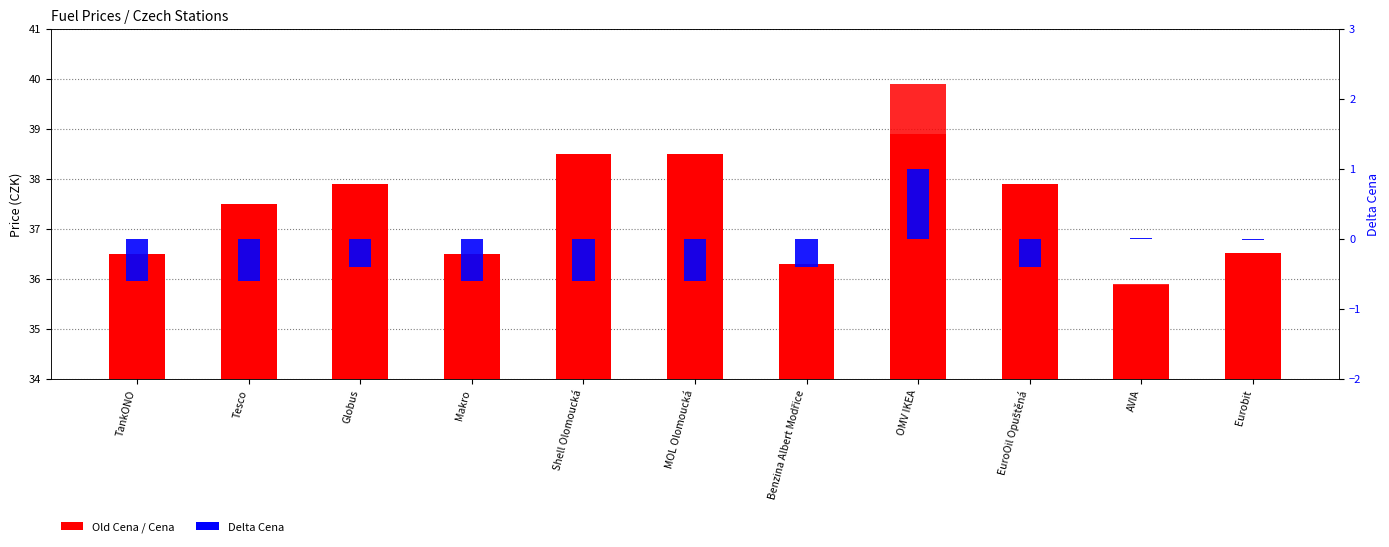

What is the label of the 3rd bar from the left?

Globus